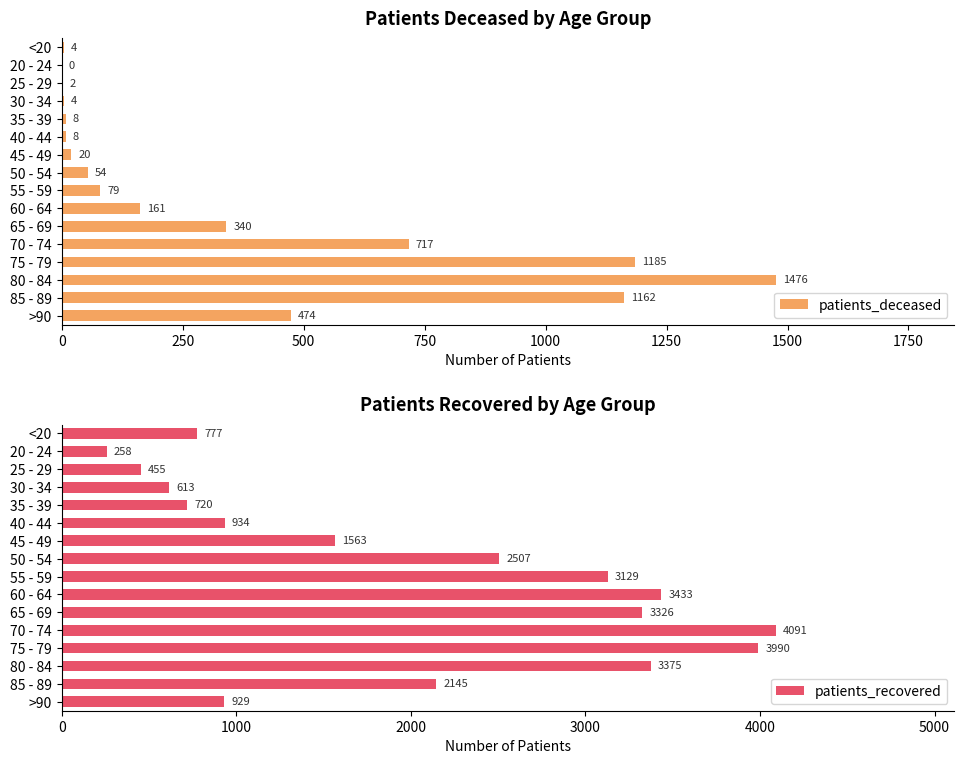

How many groups of bars are there?

16